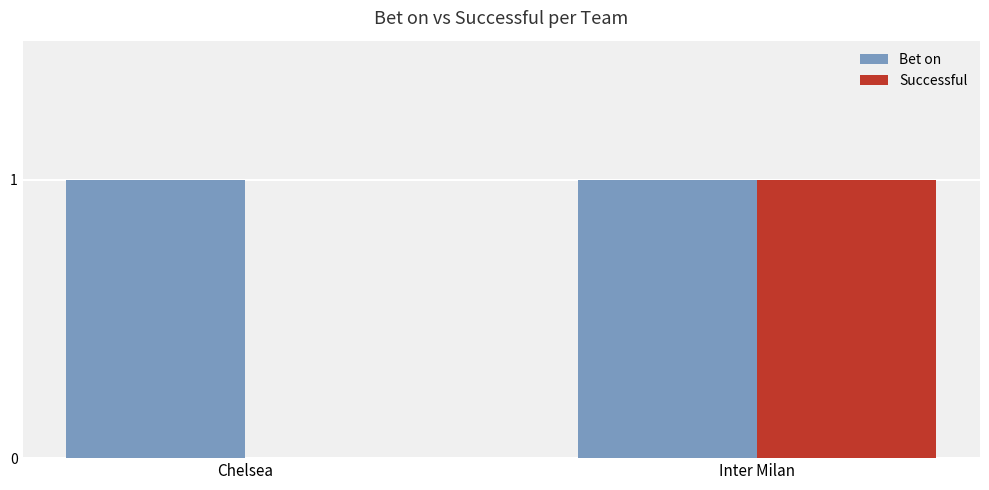

Which series has the largest total across all categories?

Bet on